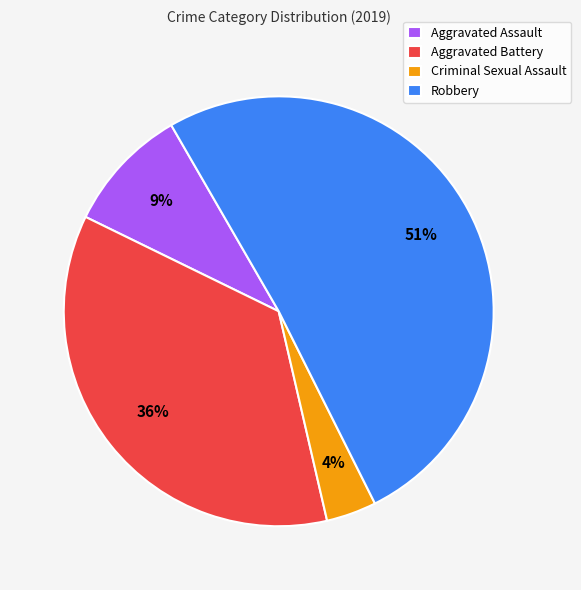

To the nearest percent, what is the combined percentage of Aggravated Battery and Robbery?

87%